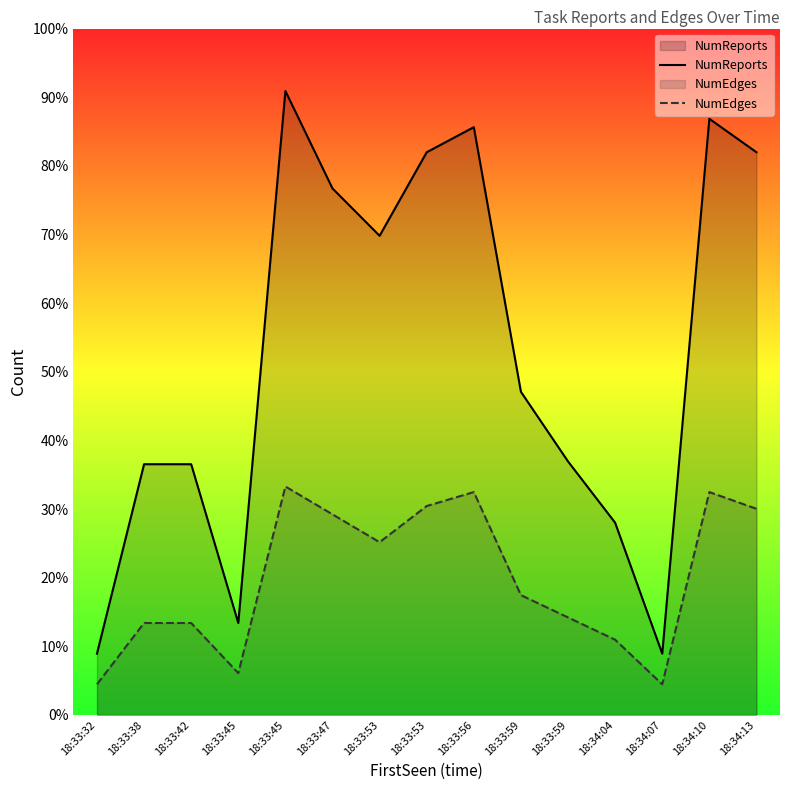

Does the chart display data point markers on the line(s)?

No